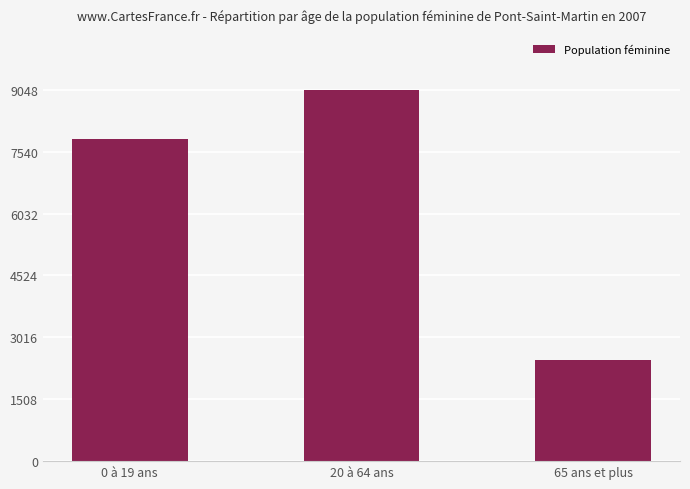

What is the greatest value displayed?

9052